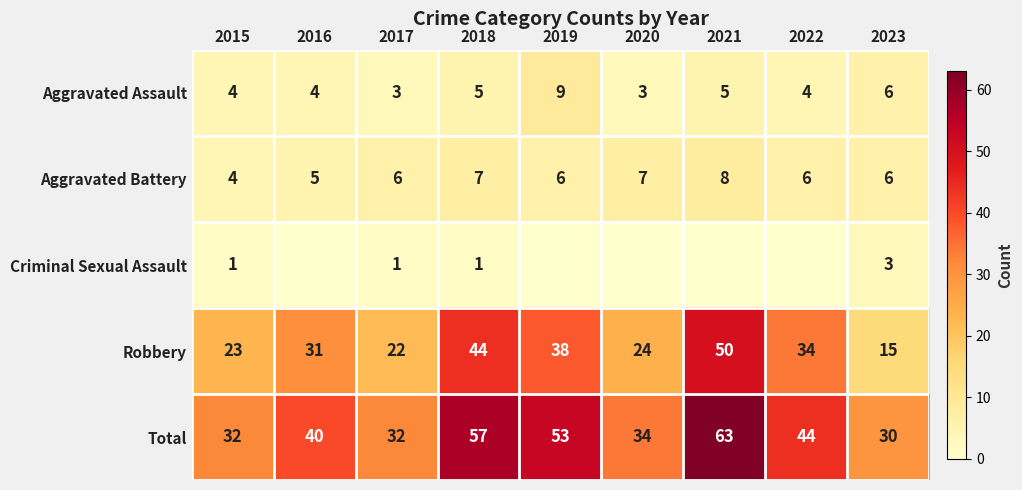

At which label is Robbery closest to 32?

2016